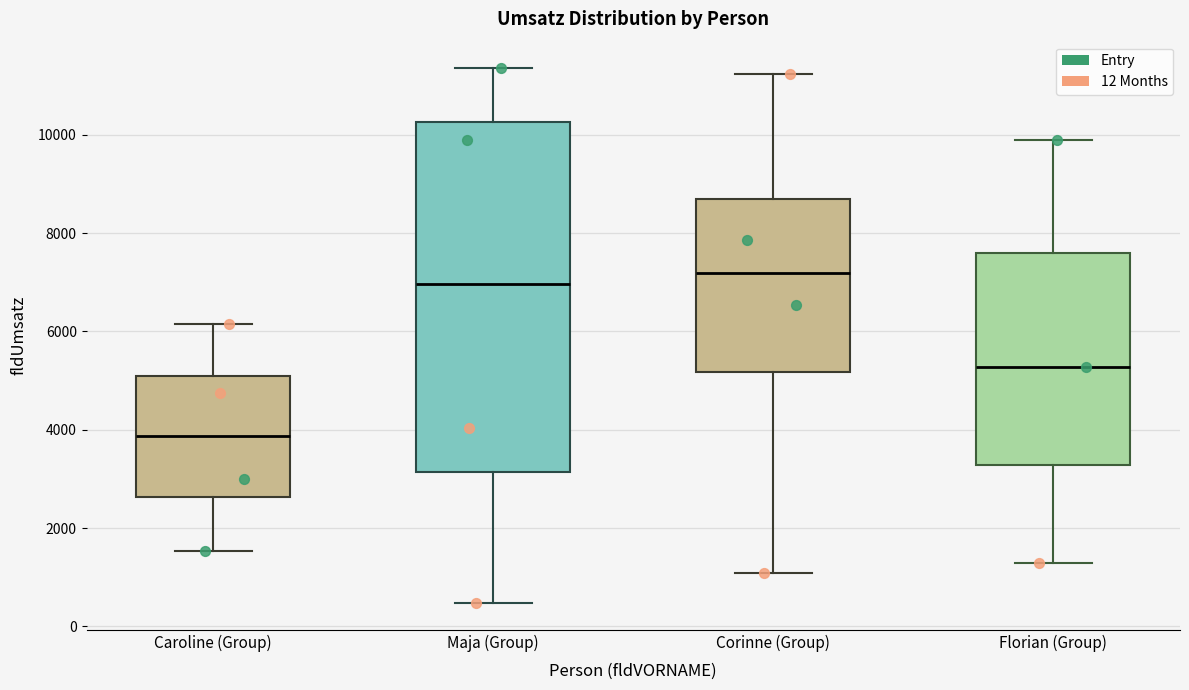

Reading left to right, transcribe this box plot: for each box, give where its median line is, the range the box spans, and where its two whiskers end, as read against the y-axis. The values are not printed on the chart, so give them approximately, as read against the axis.

Caroline (Group): median 3800, box 2600 to 5000, whiskers 1600 to 6200
Maja (Group): median 7000, box 3200 to 10200, whiskers 400 to 11400
Corinne (Group): median 7200, box 5200 to 8600, whiskers 1000 to 11200
Florian (Group): median 5200, box 3200 to 7600, whiskers 1200 to 9800